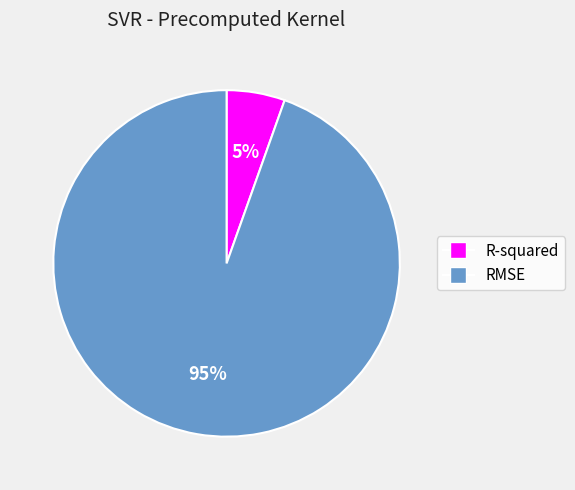

To the nearest percent, what is the combined percentage of RMSE and R-squared?

100%